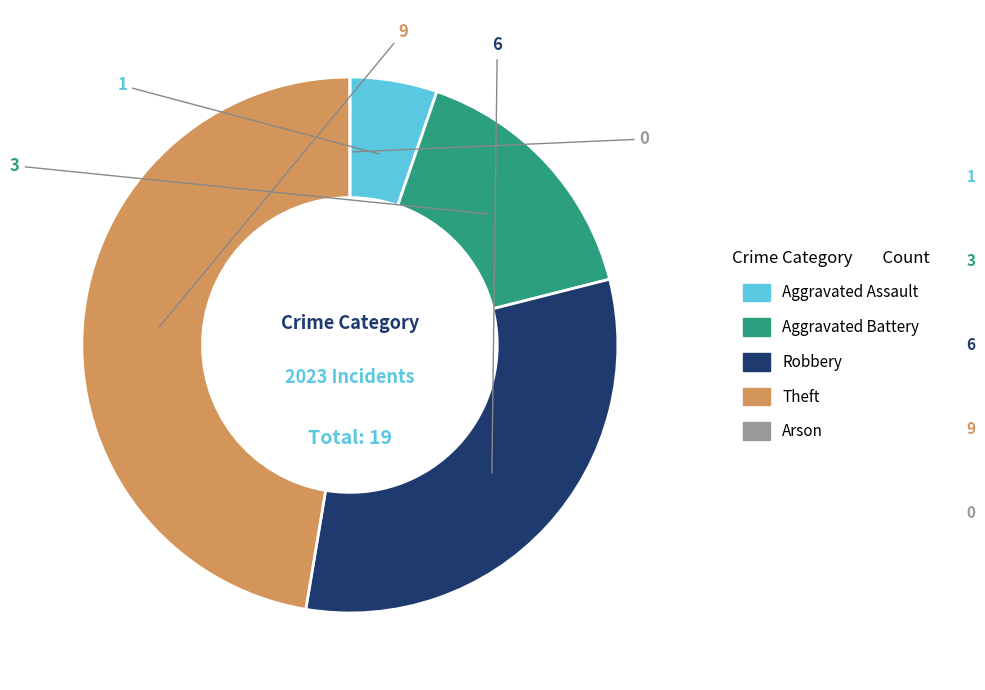

True or false: Aggravated Battery accounts for 16% of the total.

True